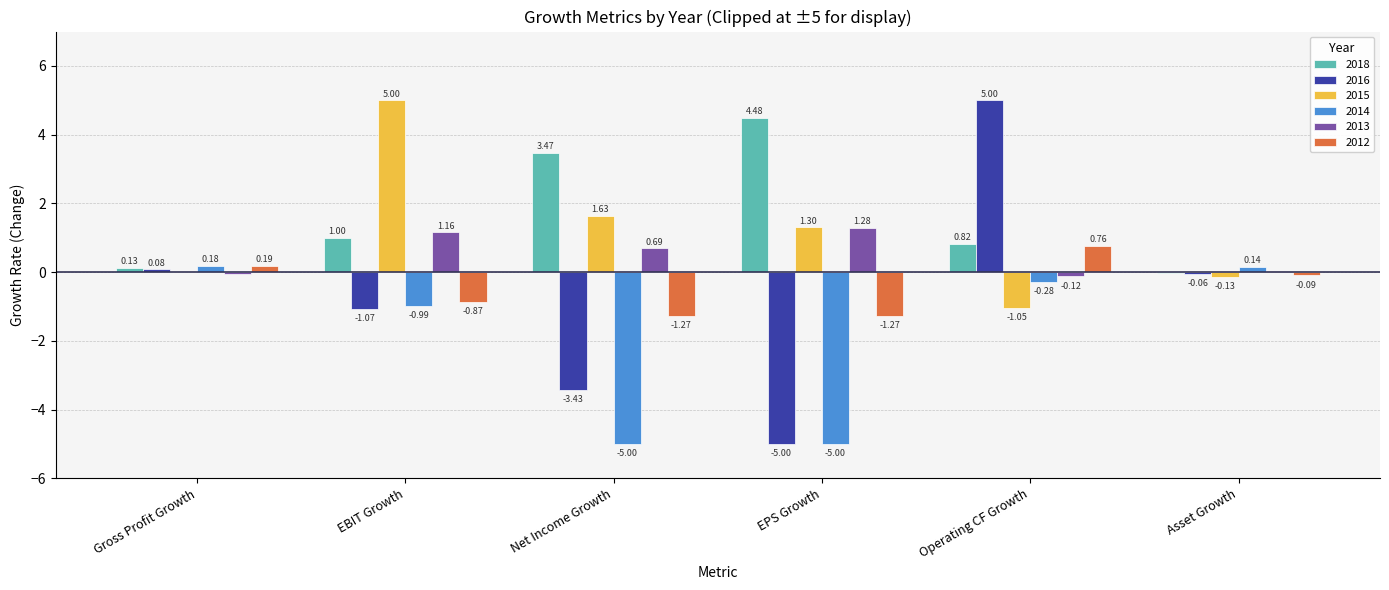

At which label does 2014 reach its peak?

Gross Profit Growth